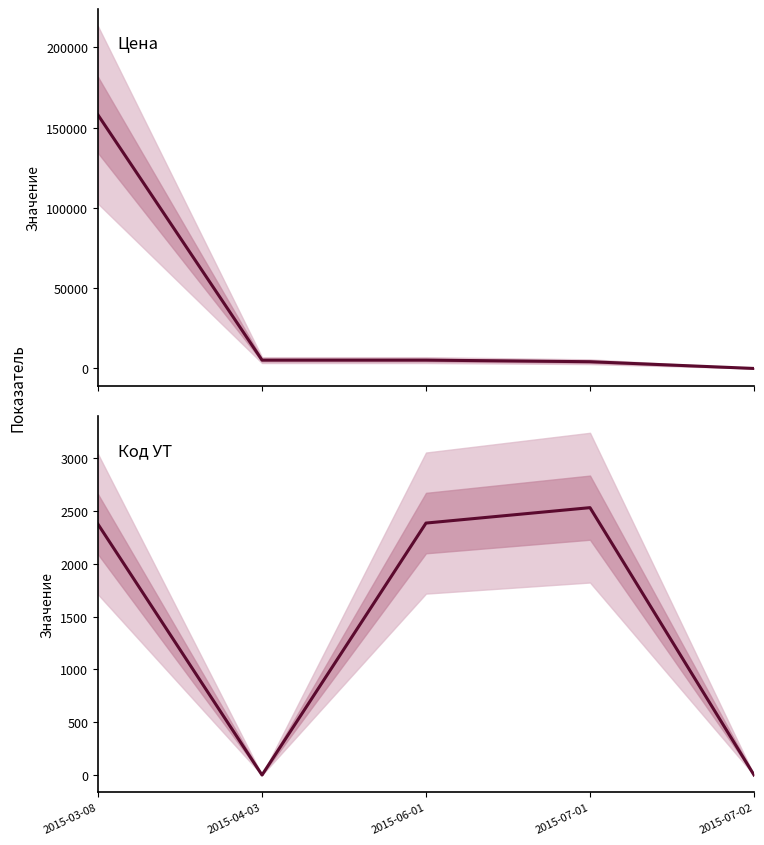

What are all the series names shown in the legend?

Цена, Код УТ